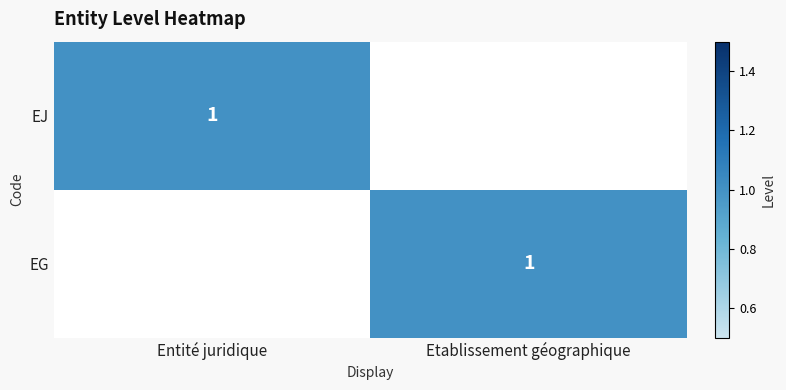

Between Entité juridique and Etablissement géographique, which series saw the biggest shift?

EJ